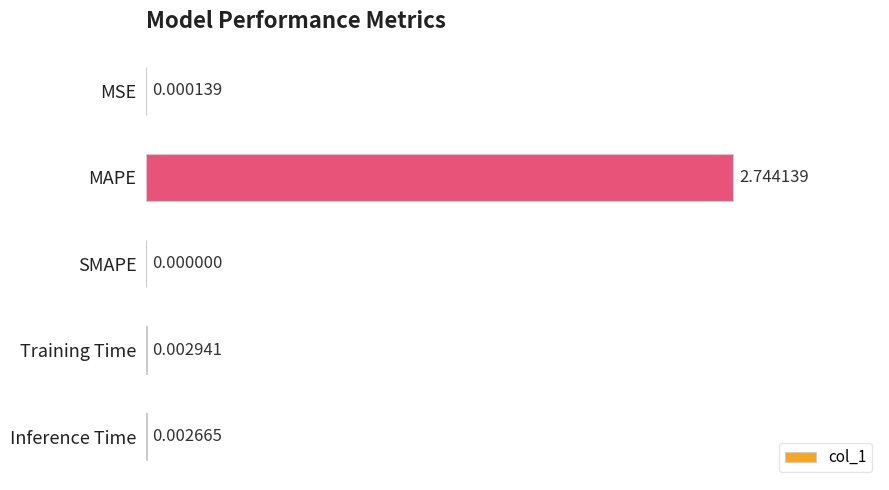

At which label is the value closest to 1?

Training Time